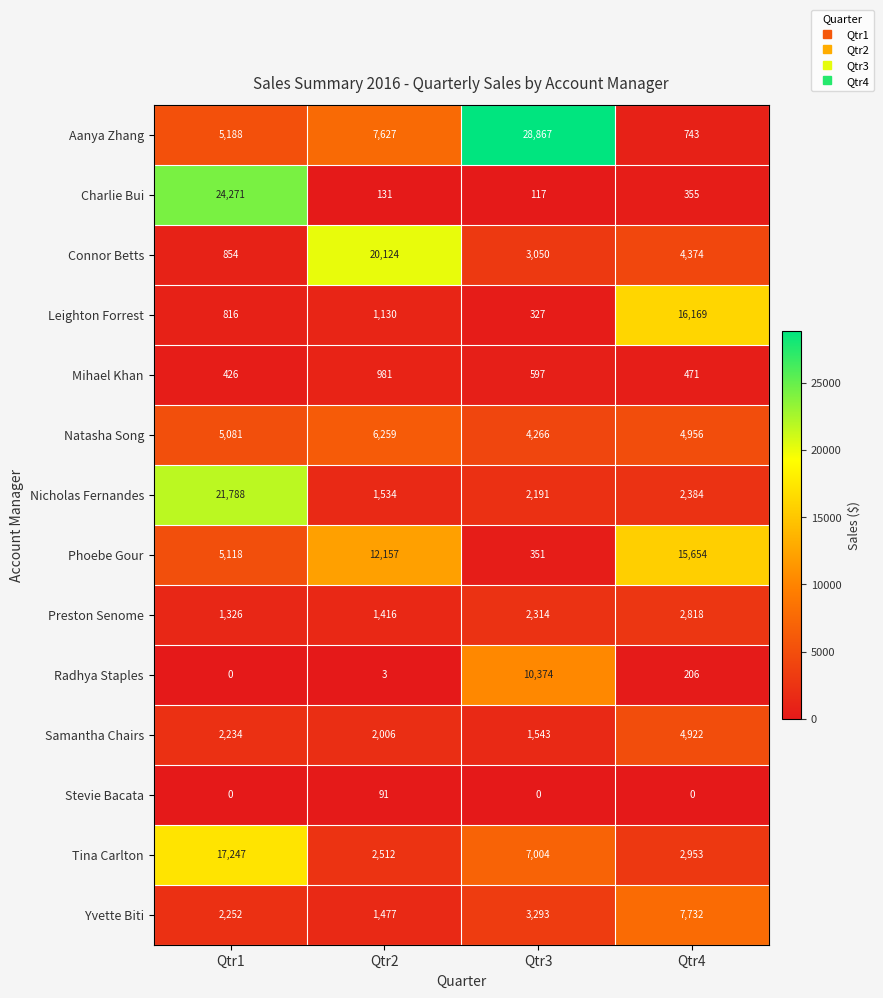

List the series in order of their peak value, lowest first.

Stevie Bacata, Mihael Khan, Preston Senome, Samantha Chairs, Natasha Song, Yvette Biti, Radhya Staples, Phoebe Gour, Leighton Forrest, Tina Carlton, Connor Betts, Nicholas Fernandes, Charlie Bui, Aanya Zhang